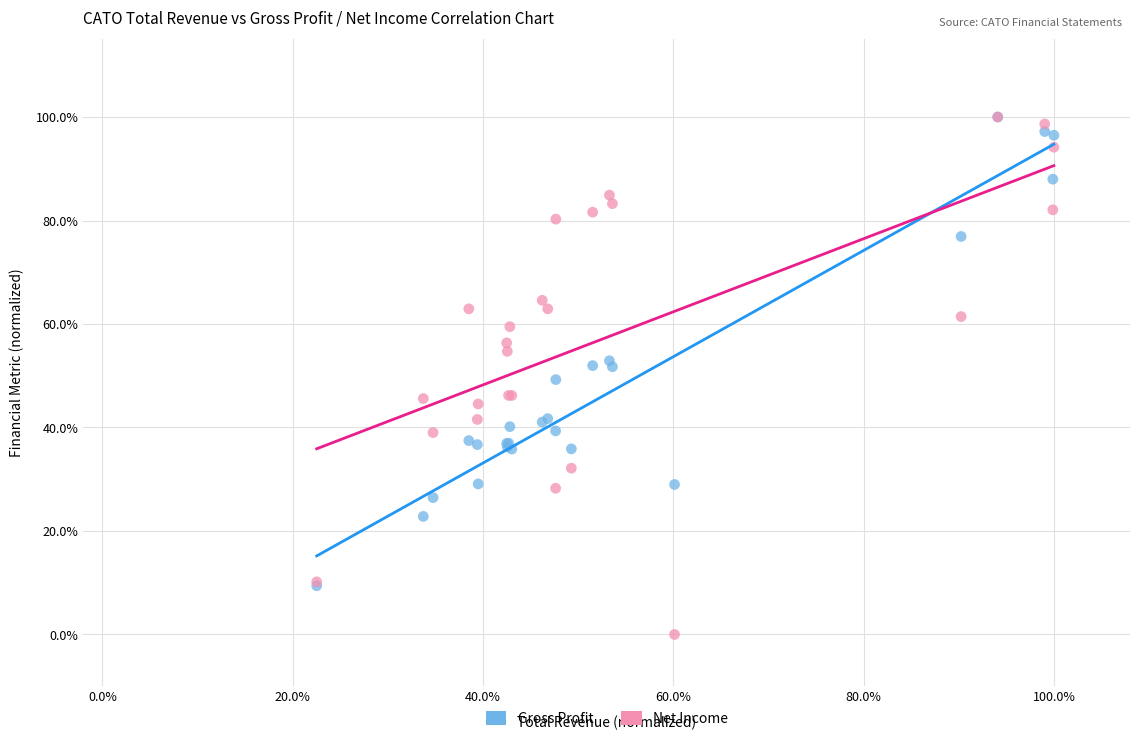

What are all the series names shown in the legend?

Gross Profit, Net Income